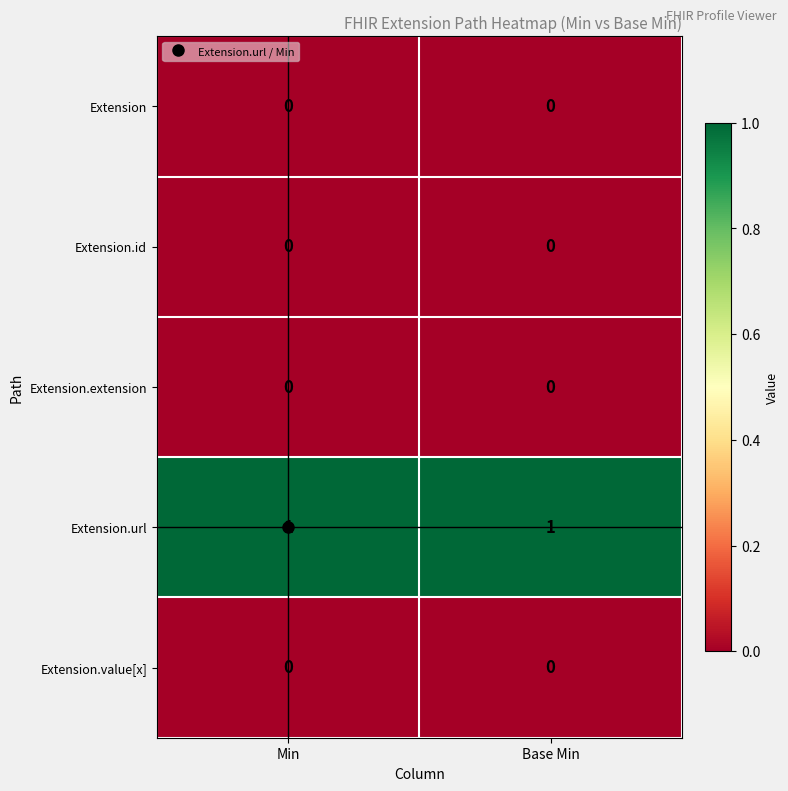

The Extension.url series shows 2 at Min. True or false?

False